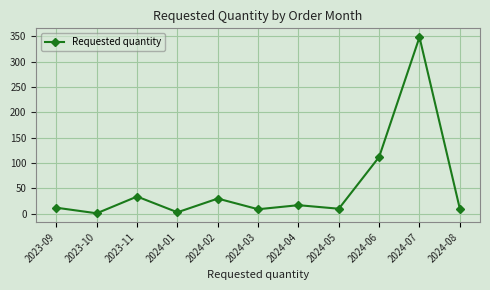

What position from the right is 2023-10?

10